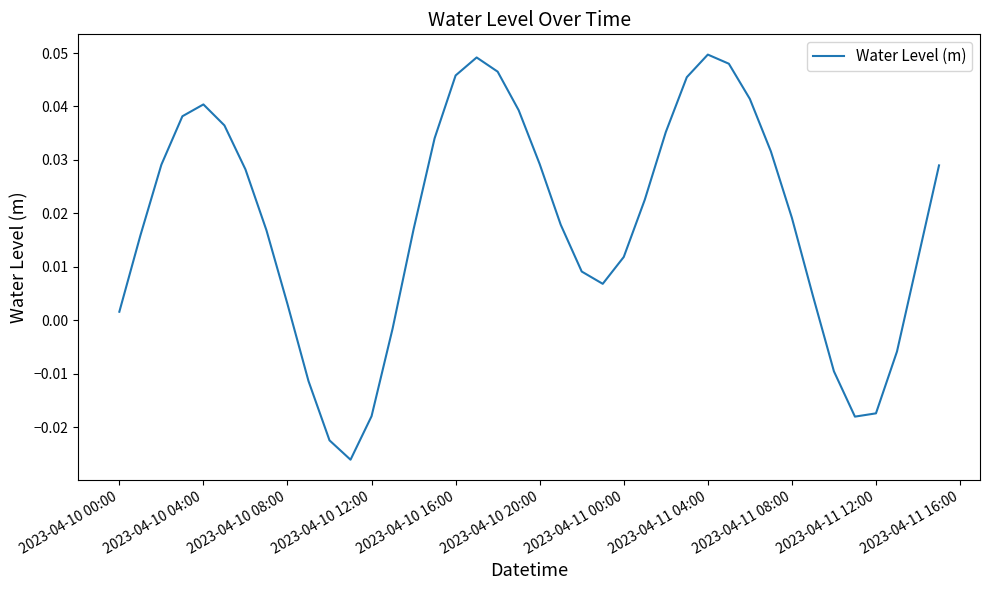

What is the sum of all values?

0.7